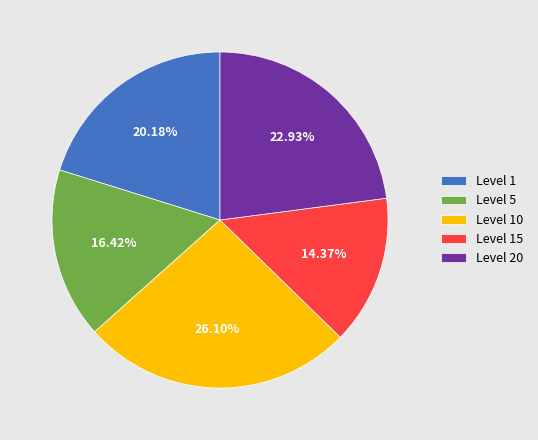

Is there a majority slice in this chart?

No